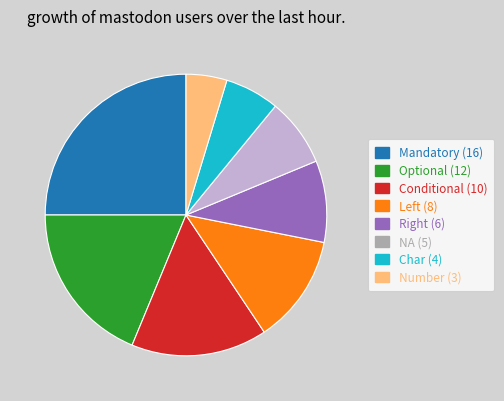

Is NA the majority of the pie?

No